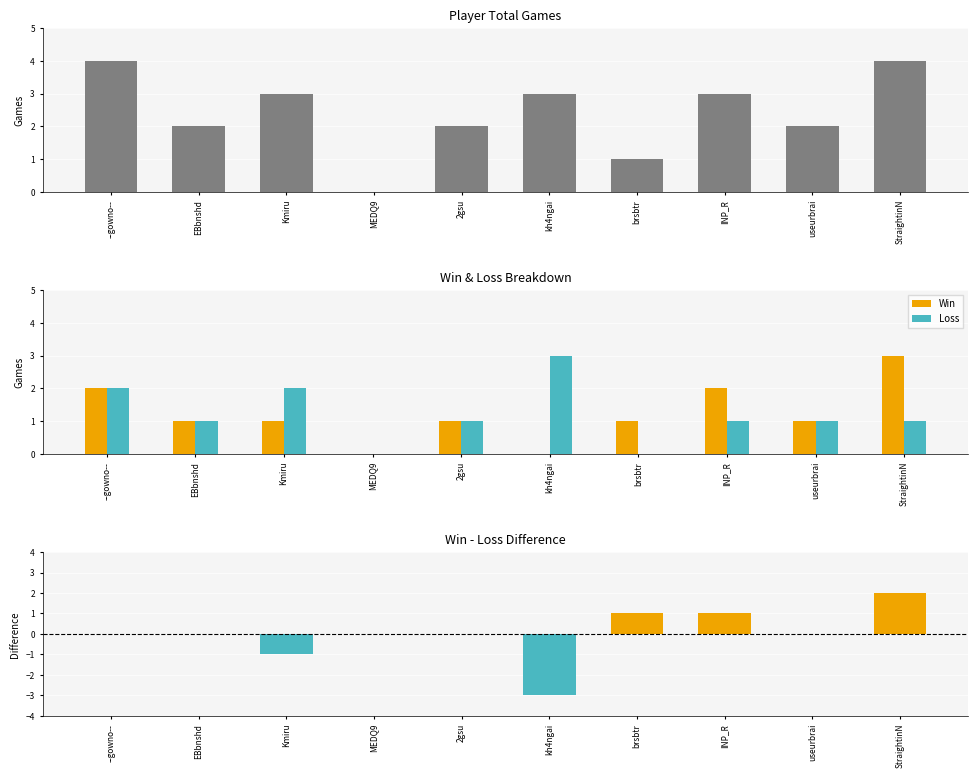

What is the difference between the highest and lowest values at useurbrai?

2